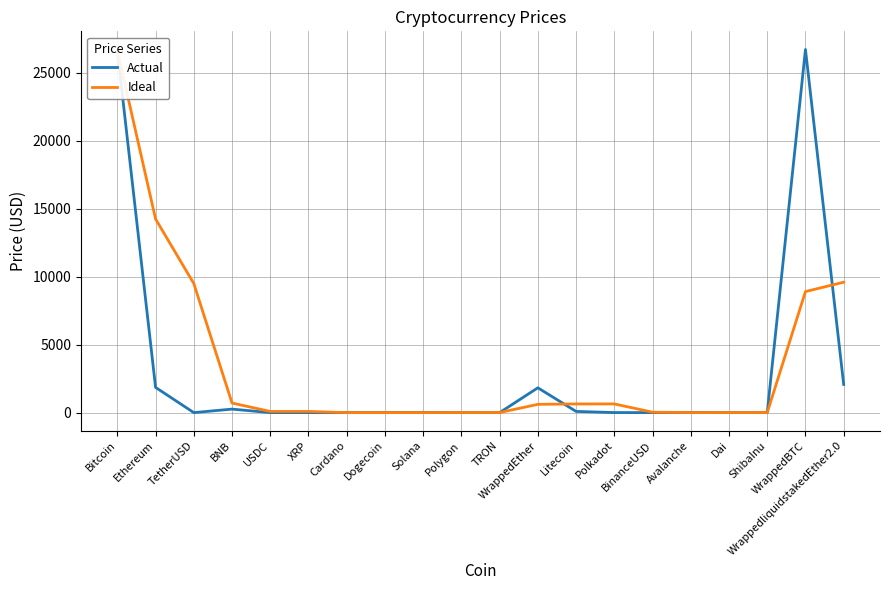

At which category is the sum across all series the highest?

Bitcoin